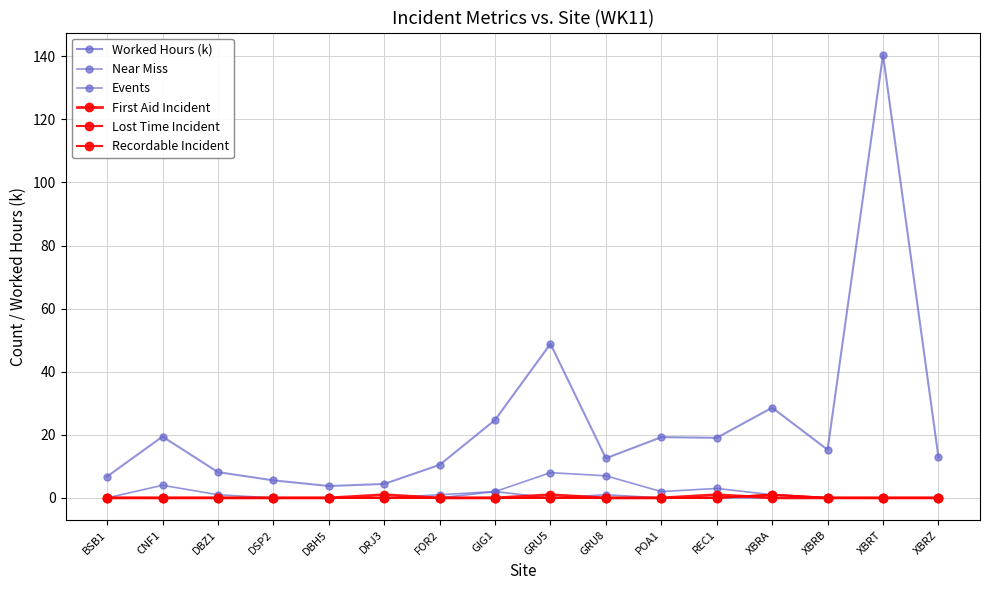

Is this an area chart (filled region under the line)?

No